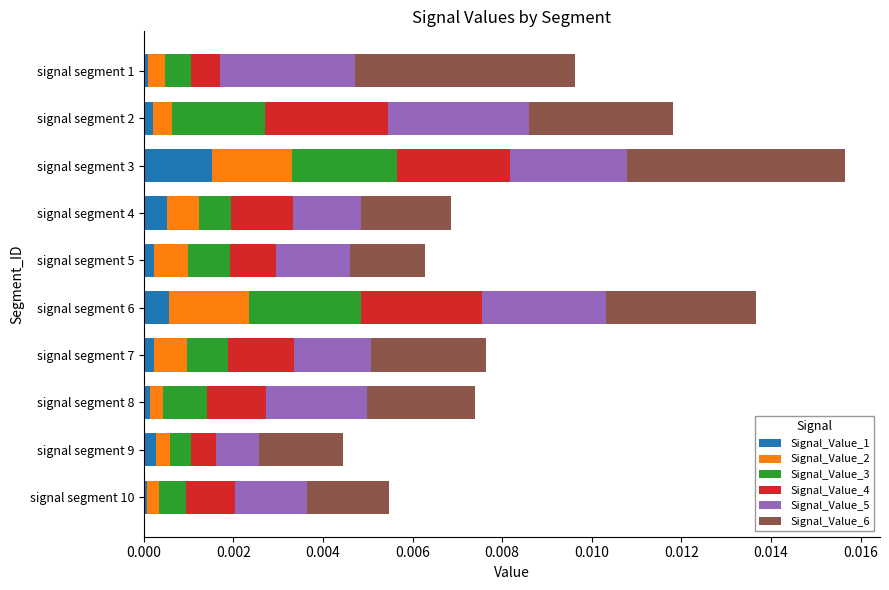

Which category has the highest value in the Signal_Value_1 series?

signal segment 3